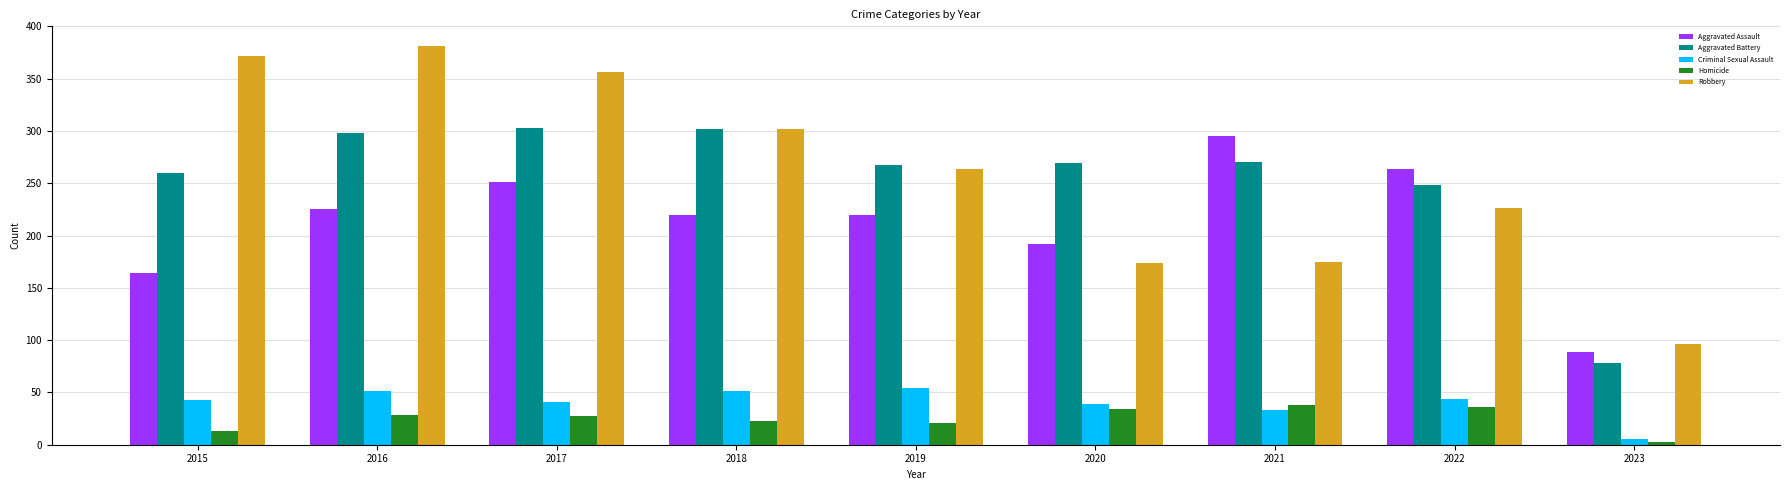

What is the difference between the Criminal Sexual Assault values at 2018 and 2023?

46